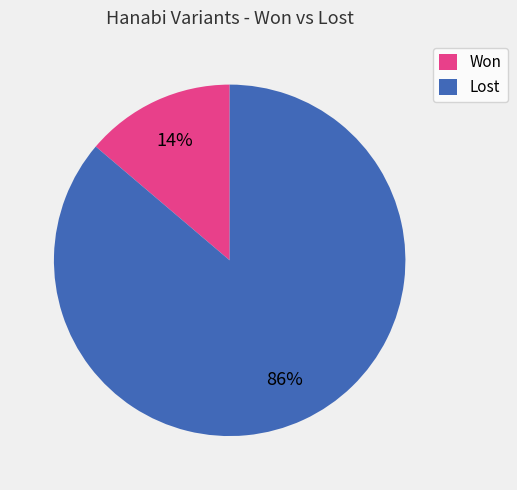

Is there any slice that represents more than half of the pie?

Yes